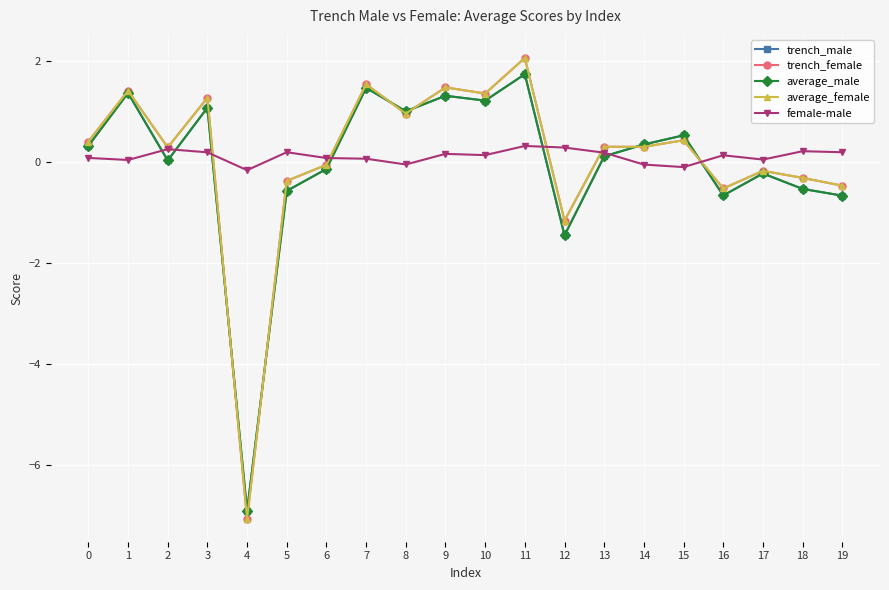

Which series has the widest spread of values?

average_female